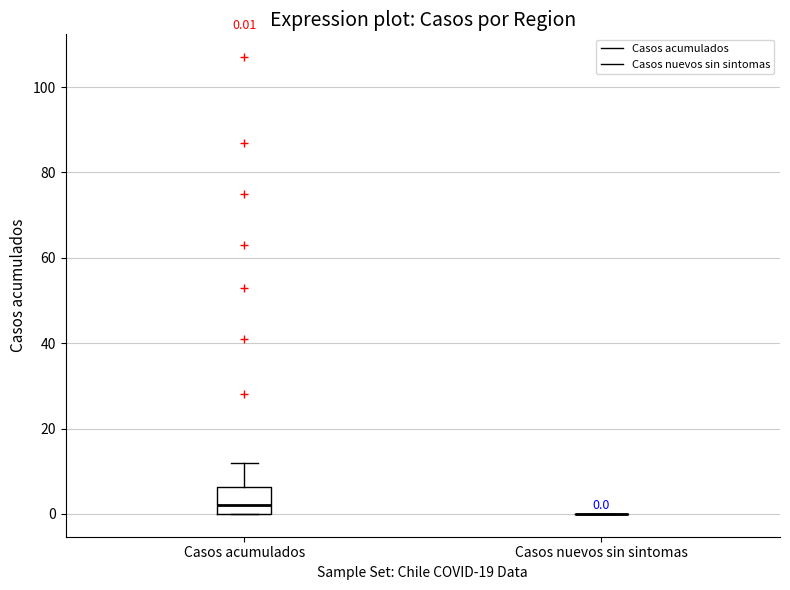

Comparing the boxes themselves (not the whiskers), which one is the tallest?

Casos acumulados